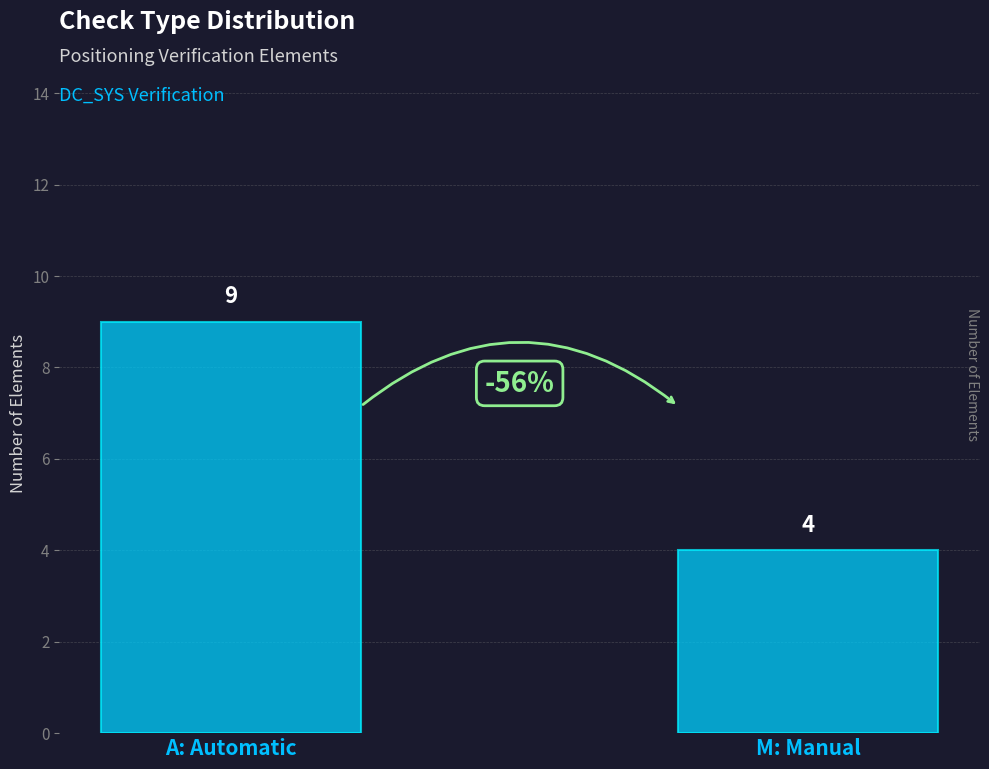

What is the maximum value shown in the chart?

9